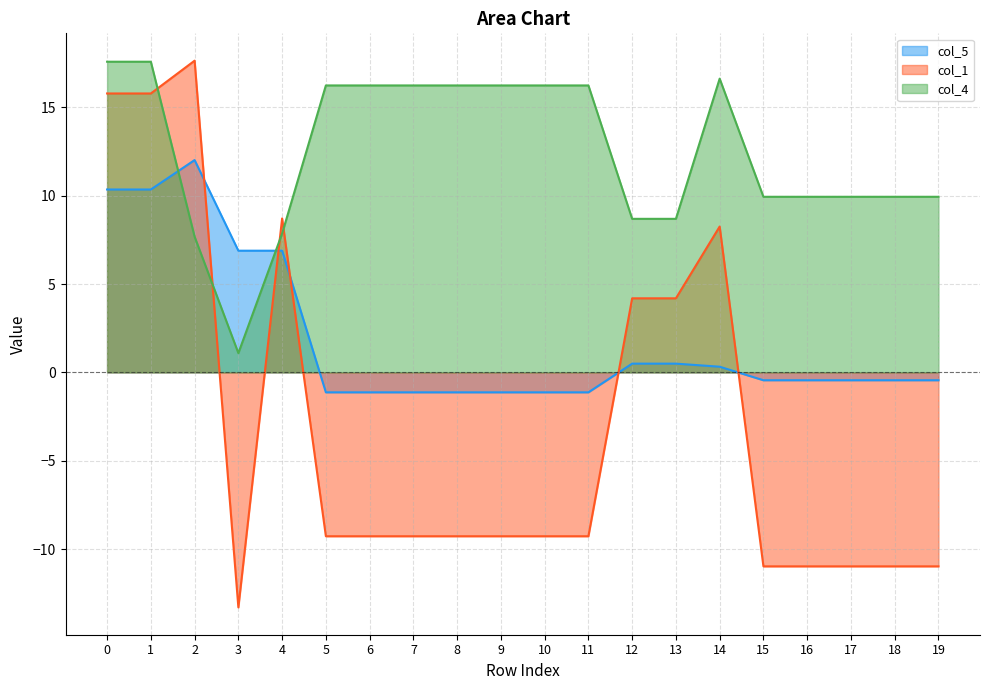

Count the number of categories in the chart.

20